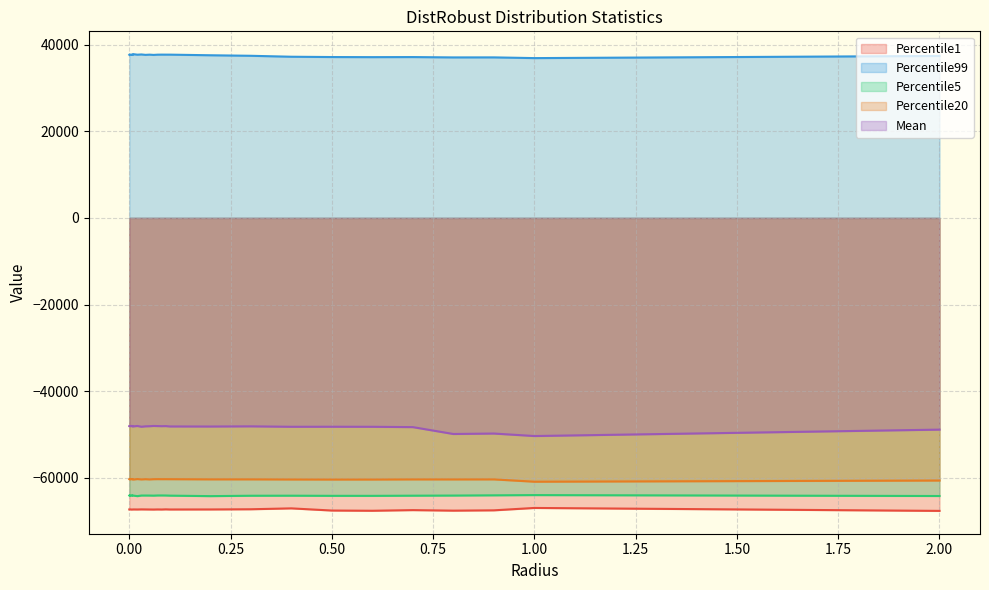

Does the chart have visible grid lines?

Yes